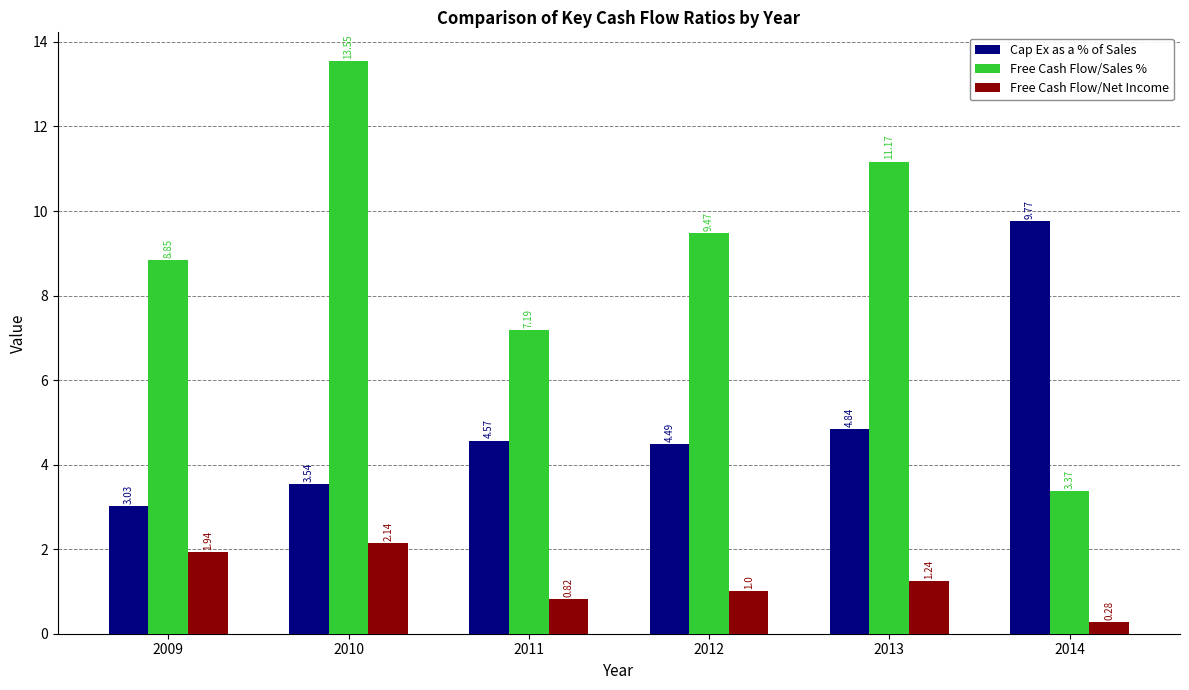

How many data points does each series have?

6